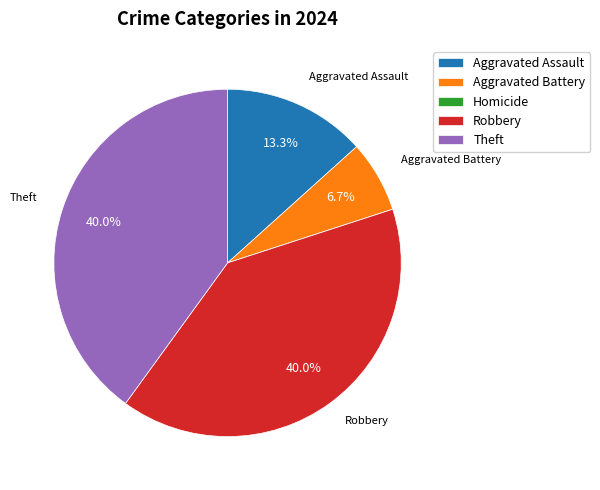

Which has a higher value, Aggravated Assault or Aggravated Battery?

Aggravated Assault